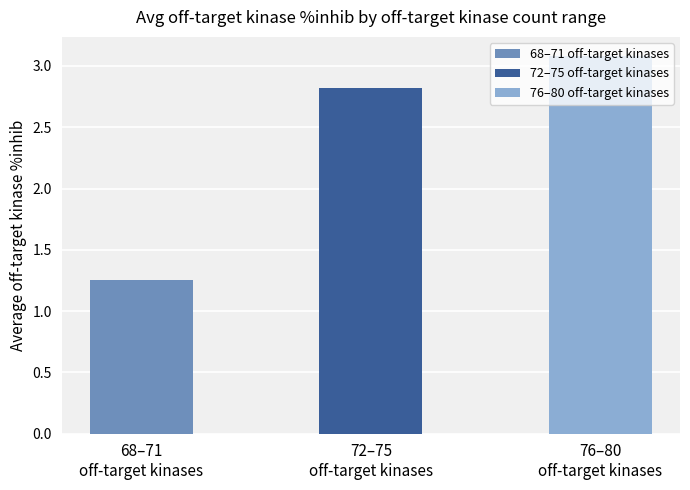

The chart shows a value of 1.8 at 72–75
off-target kinases. True or false?

False